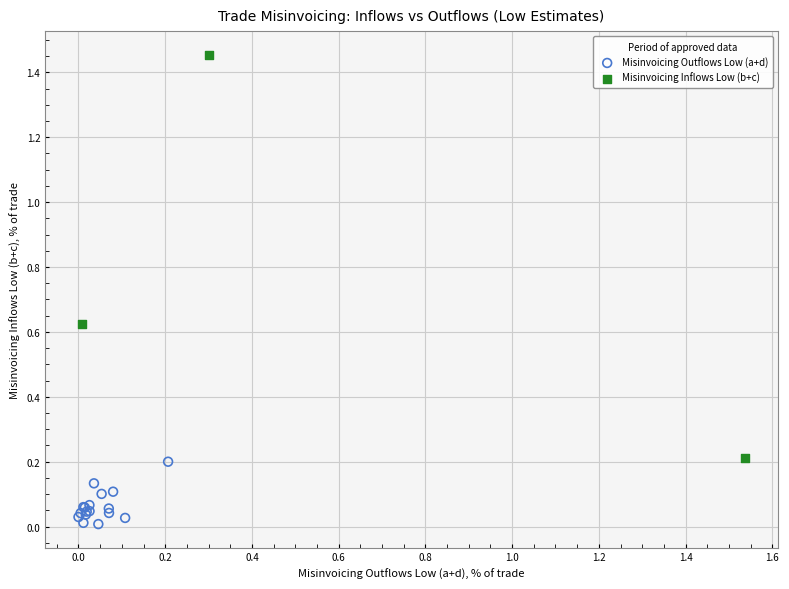

Which series contains the lowest Y value?

Misinvoicing Outflows Low (a+d)